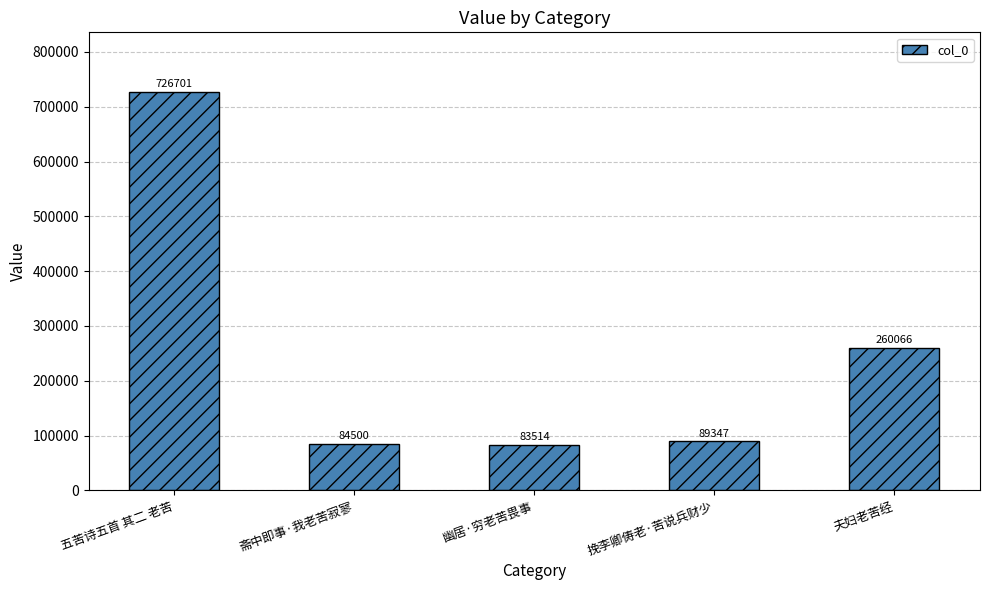

Which has a higher value, 夫妇老苦经 or 五苦诗五首 其二 老苦?

五苦诗五首 其二 老苦